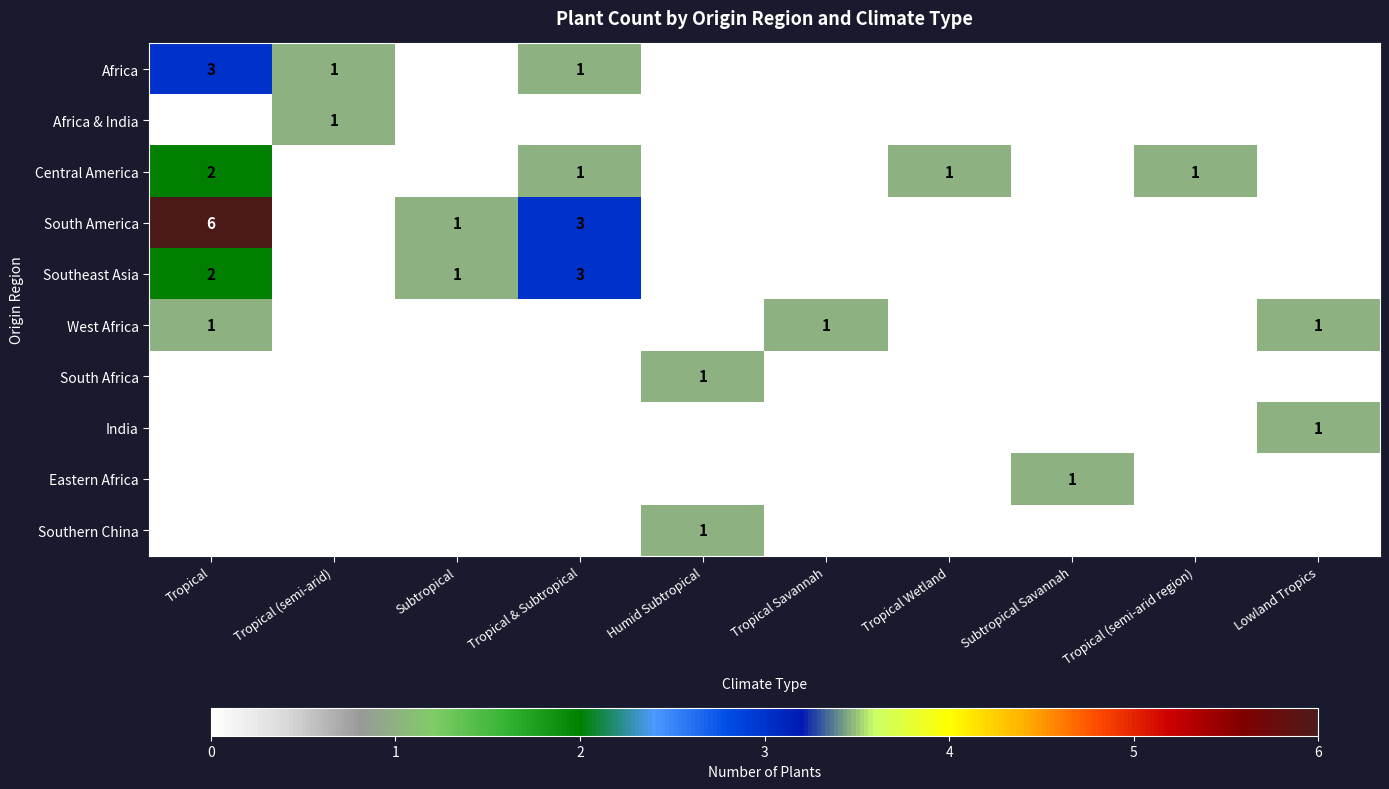

The Central America series shows 2 at Tropical (semi-arid region). True or false?

False